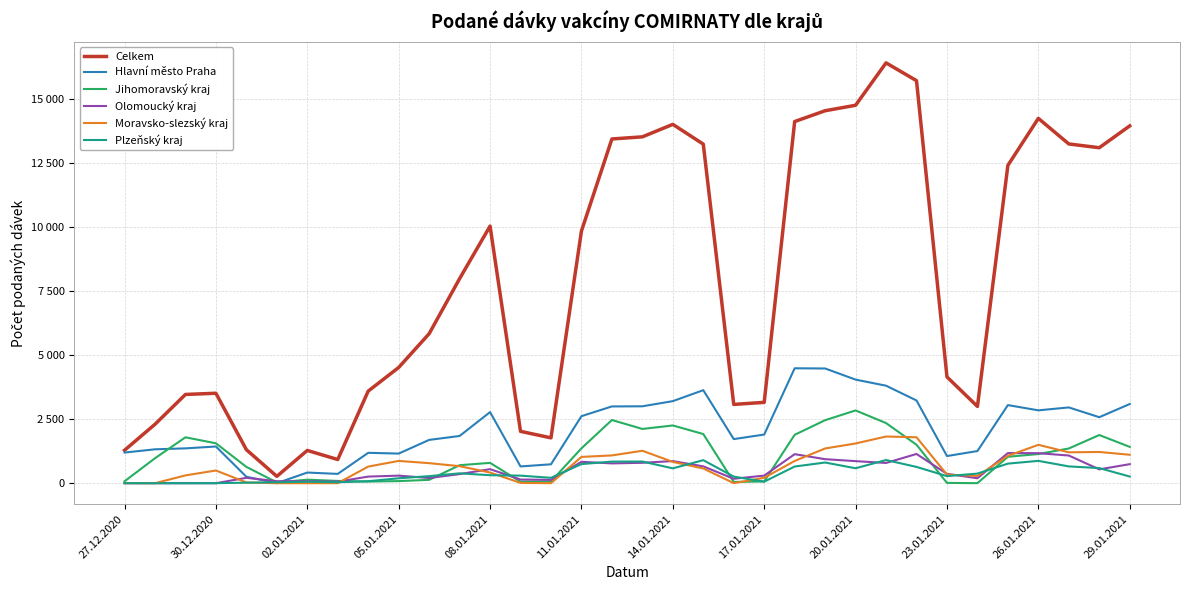

What are all the series names shown in the legend?

Celkem, Hlavní město Praha, Jihomoravský kraj, Olomoucký kraj, Moravsko-slezský kraj, Plzeňský kraj